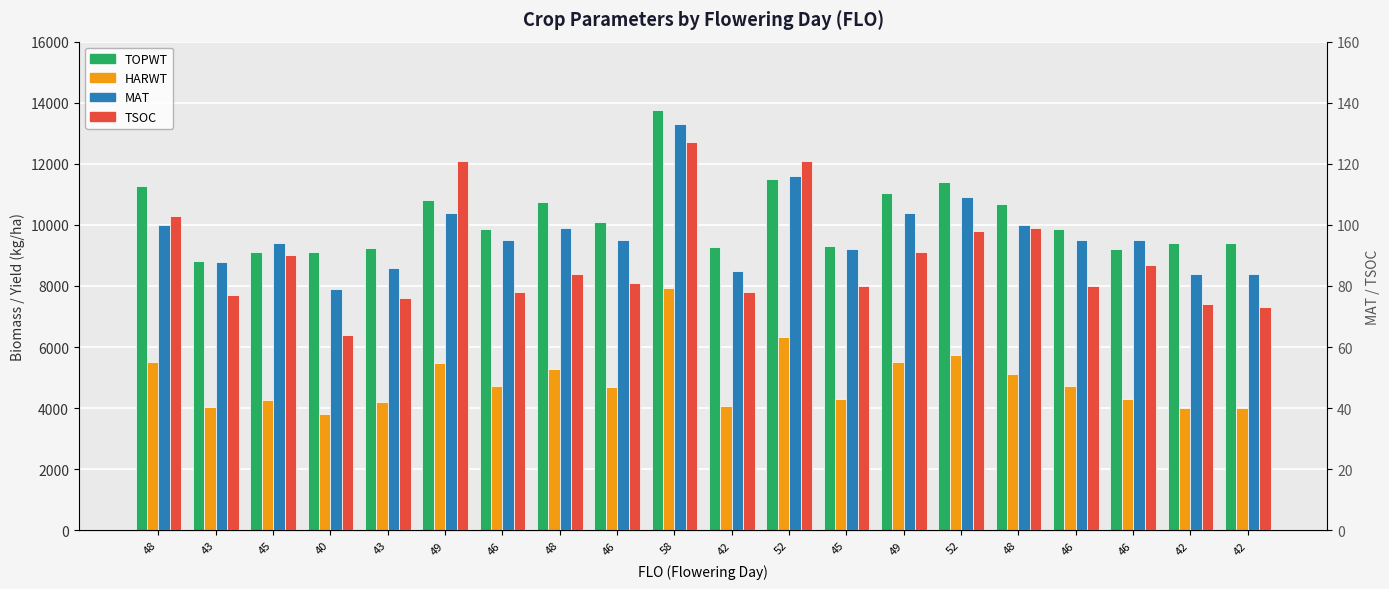

What is the value of the TOPWT bar at the 12th from the left?

11496